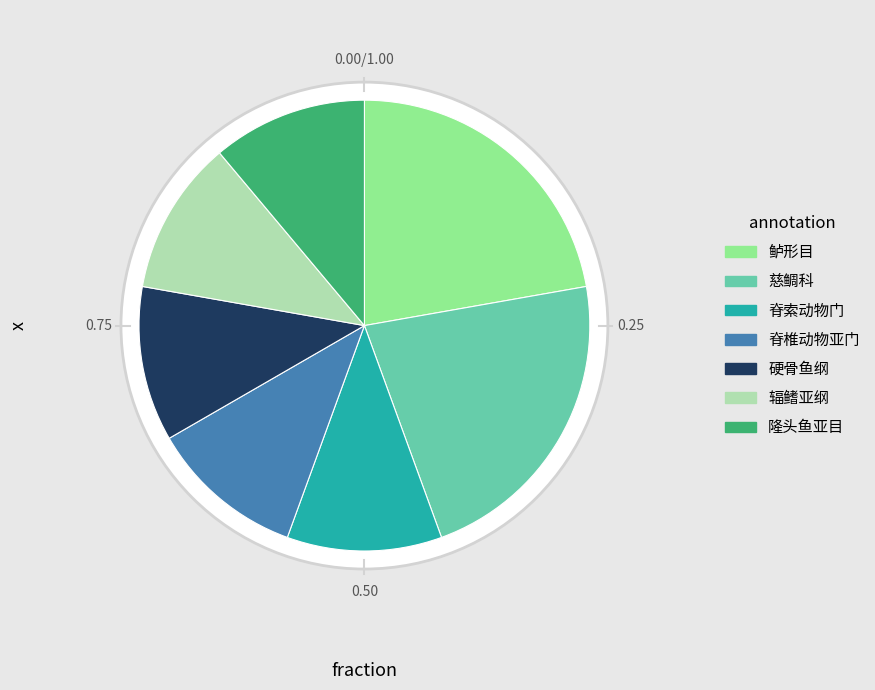

How many segments does this pie chart have?

7